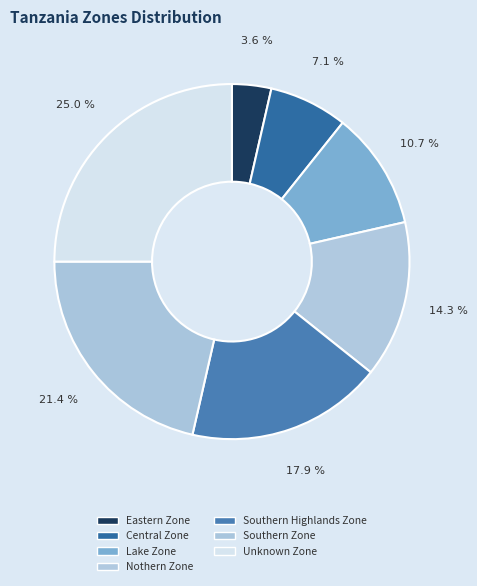

Which slice is the smallest?

Eastern Zone